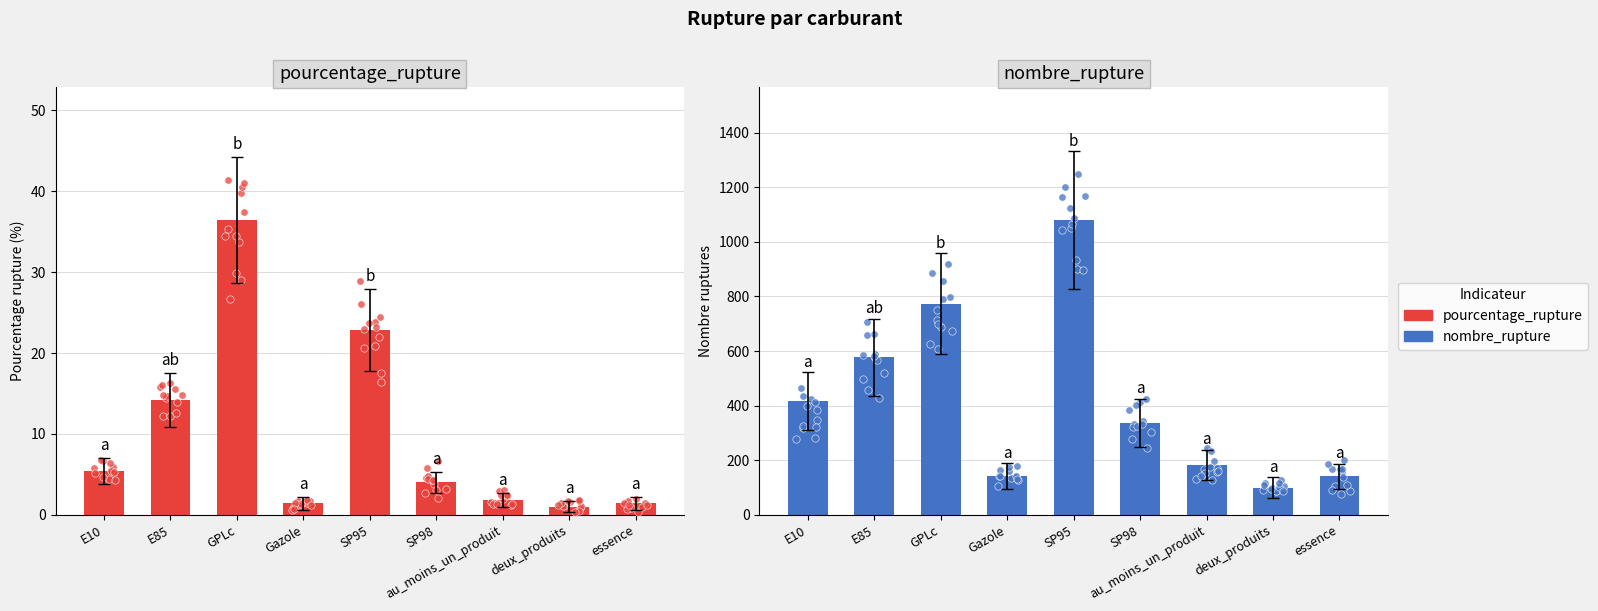

At which category is the sum across all series the highest?

SP95